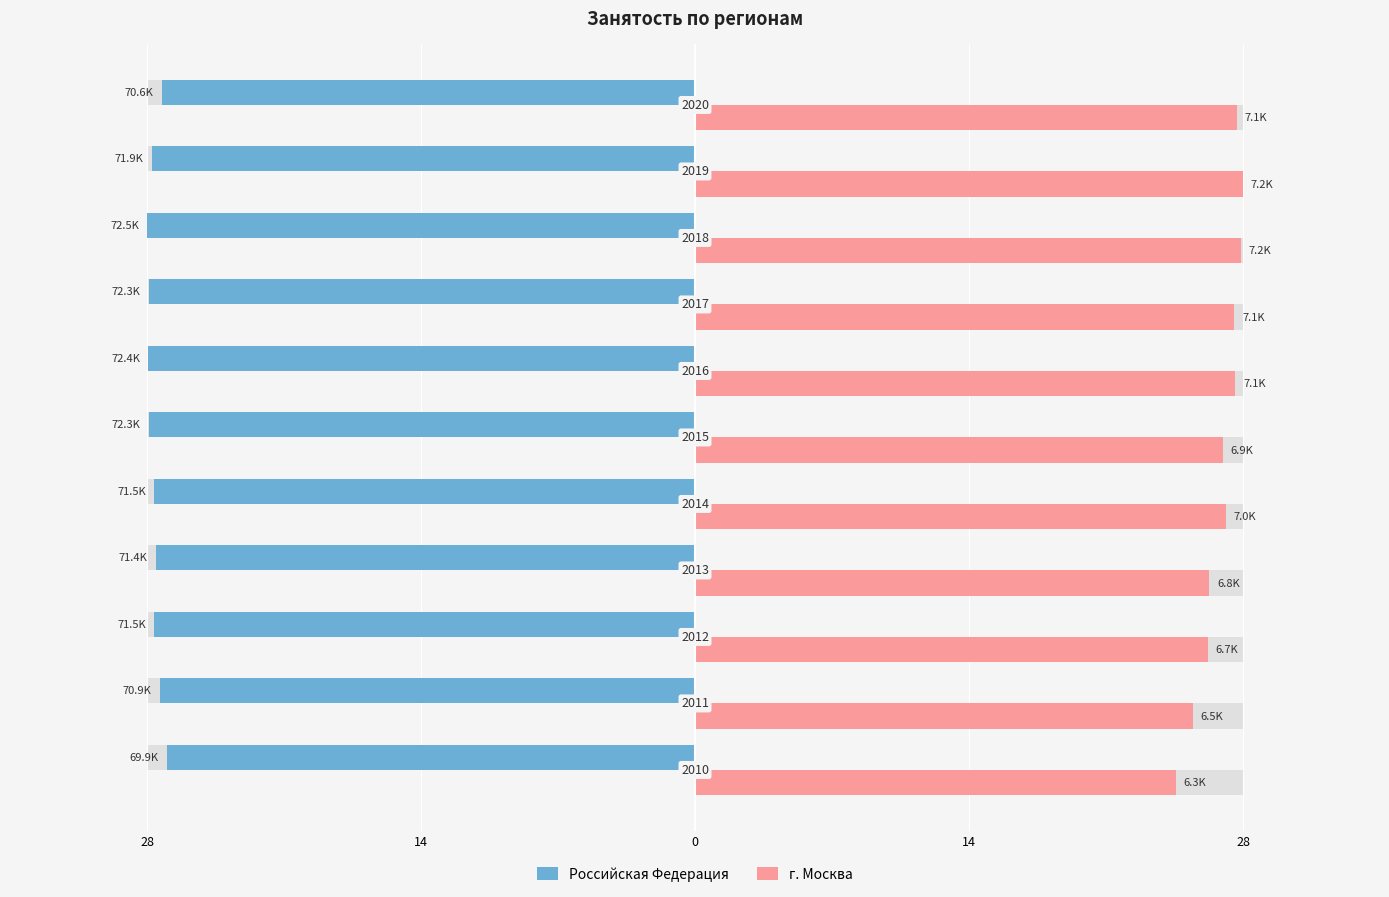

How many distinct data groups are displayed?

2